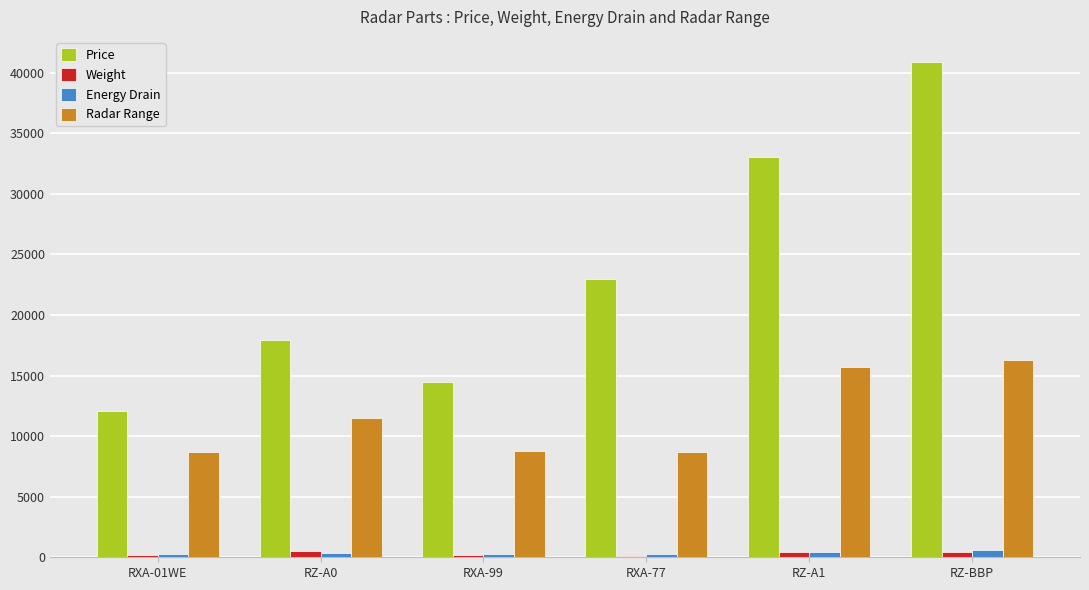

How many groups of bars are there?

6